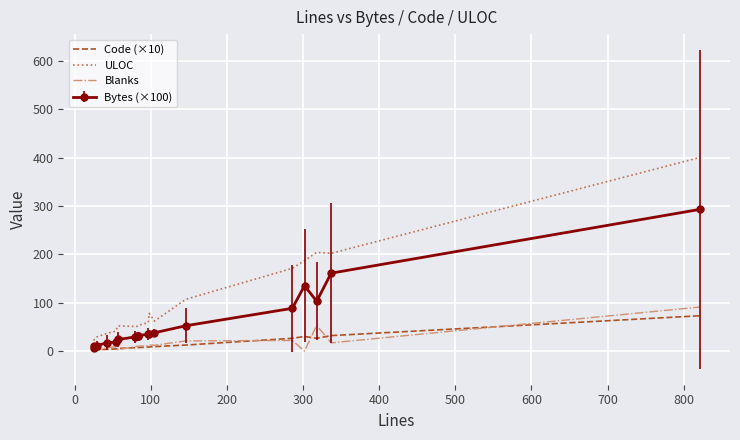

How many interior local peaks does the ULOC series have?

3